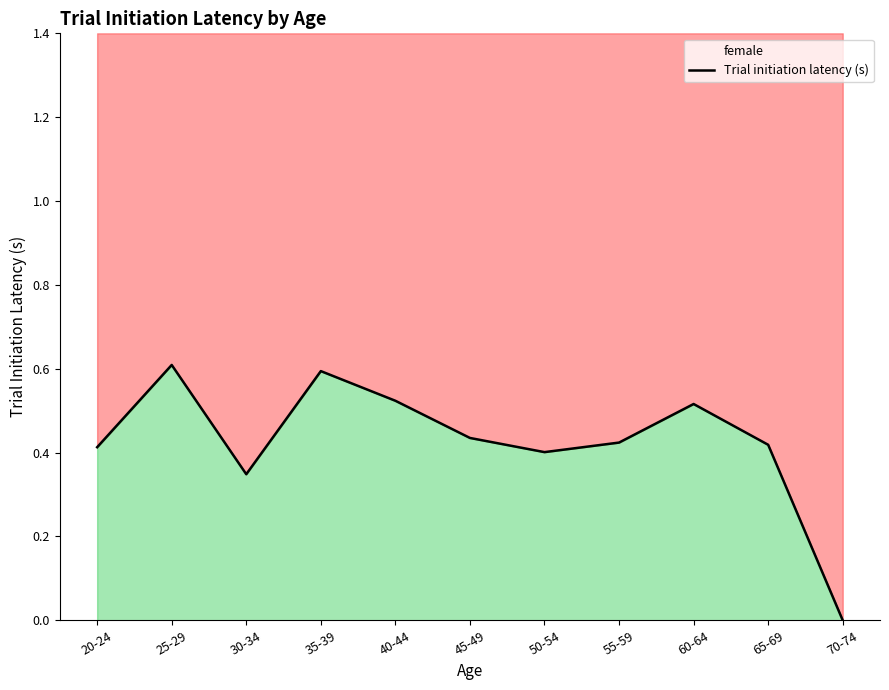

Reading right to left, list all the values displayed in this chart.

0.0	0.4	0.5	0.4	0.4	0.4	0.5	0.6	0.3	0.6	0.4